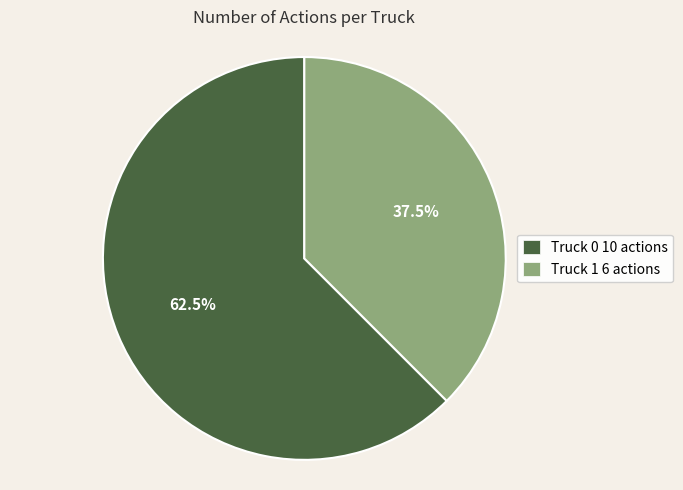

To the nearest percent, what is the difference between the Truck 0 and Truck 1 slice percentages?

25%